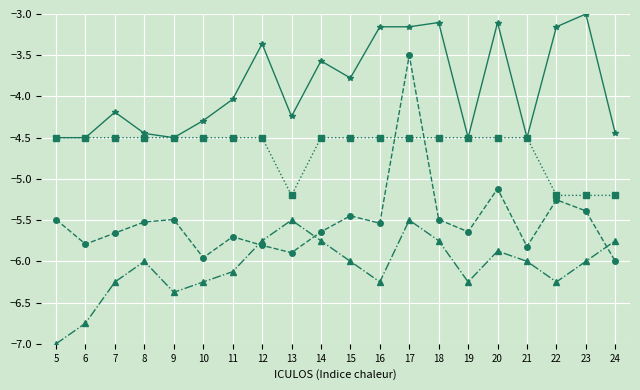

What is the greatest value displayed?

-3.0